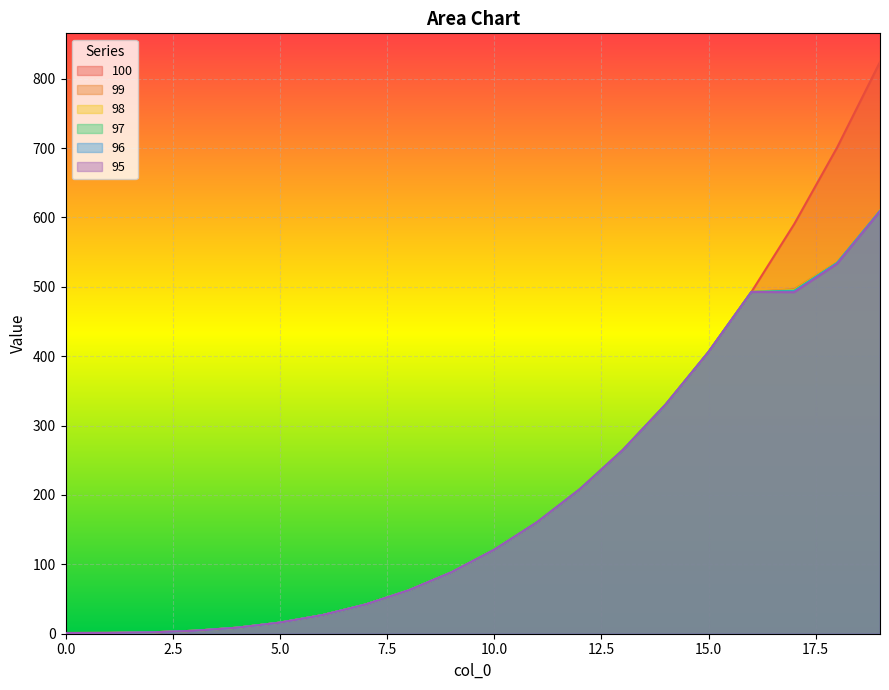

Which series has the largest total across all categories?

100